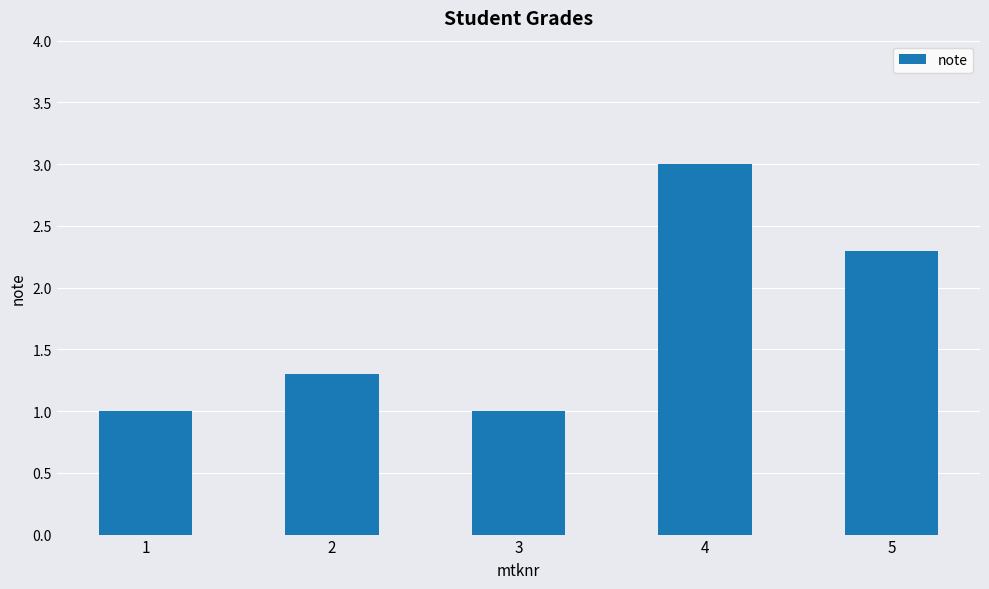

Approximately how many times larger is the value at 4 compared to 5?

1.3